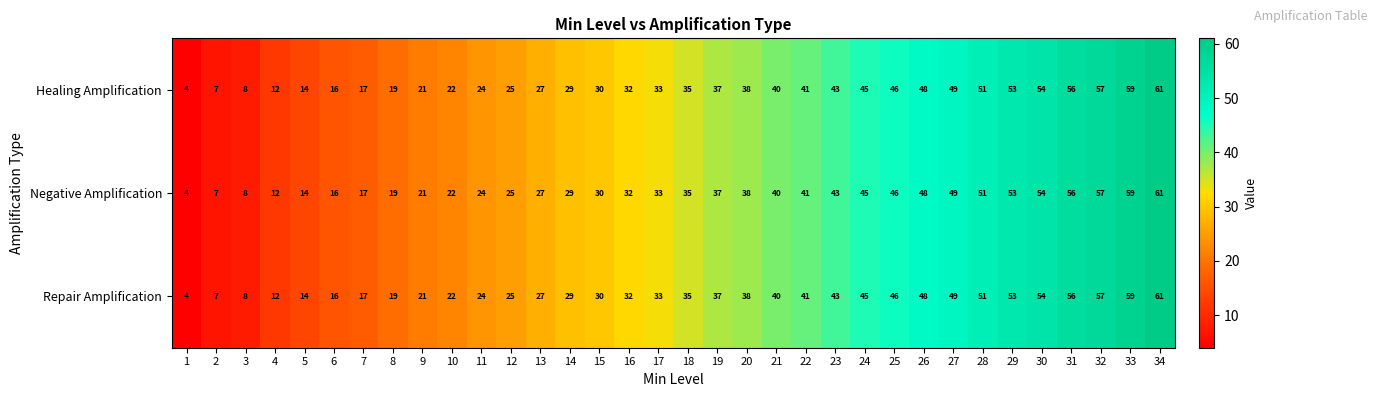

What is the sum of all Negative Amplification values?

1153